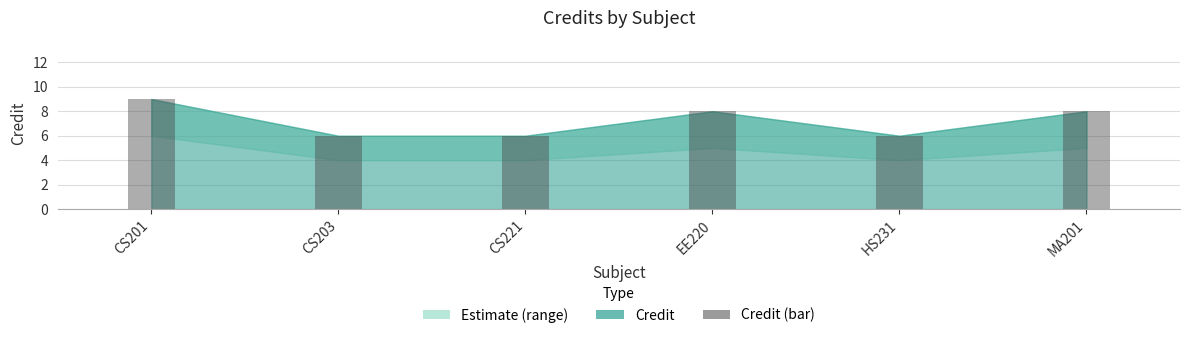

What is the difference between the maximum and minimum values?

3